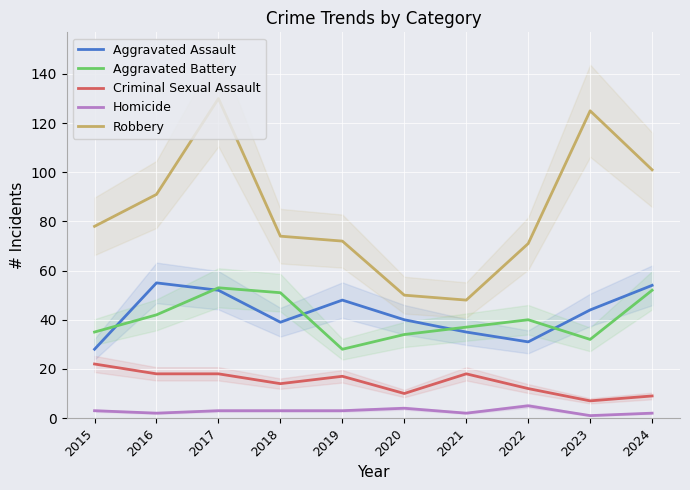

Reading right to left, list all the values displayed in this chart.

Aggravated Assault: 2024=54	2023=44	2022=31	2021=35	2020=40	2019=48	2018=39	2017=52	2016=55	2015=28
Aggravated Battery: 2024=52	2023=32	2022=40	2021=37	2020=34	2019=28	2018=51	2017=53	2016=42	2015=35
Criminal Sexual Assault: 2024=9	2023=7	2022=12	2021=18	2020=10	2019=17	2018=14	2017=18	2016=18	2015=22
Homicide: 2024=2	2023=1	2022=5	2021=2	2020=4	2019=3	2018=3	2017=3	2016=2	2015=3
Robbery: 2024=101	2023=125	2022=71	2021=48	2020=50	2019=72	2018=74	2017=130	2016=91	2015=78